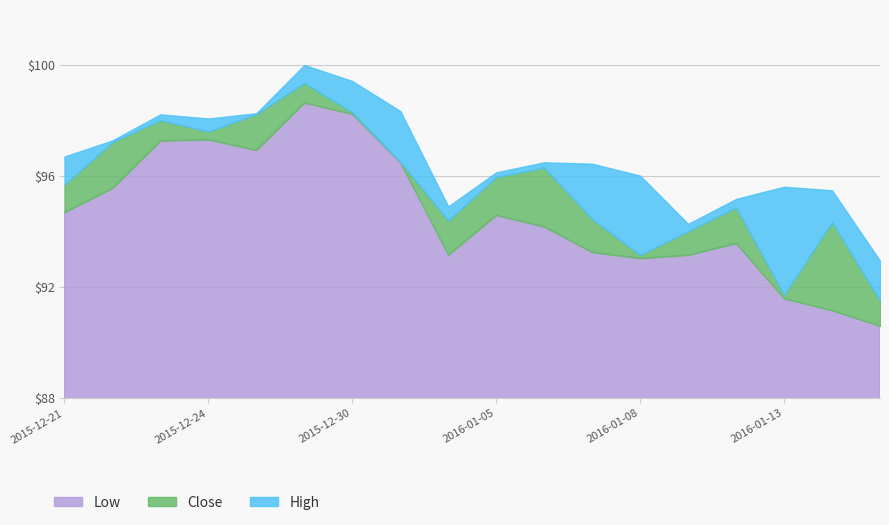

Rank the categories by Low value from highest to lowest.

2015-12-29, 2015-12-30, 2015-12-24, 2015-12-23, 2015-12-28, 2015-12-31, 2015-12-22, 2015-12-21, 2016-01-05, 2016-01-06, 2016-01-12, 2016-01-07, 2016-01-04, 2016-01-11, 2016-01-08, 2016-01-13, 2016-01-14, 2016-01-15